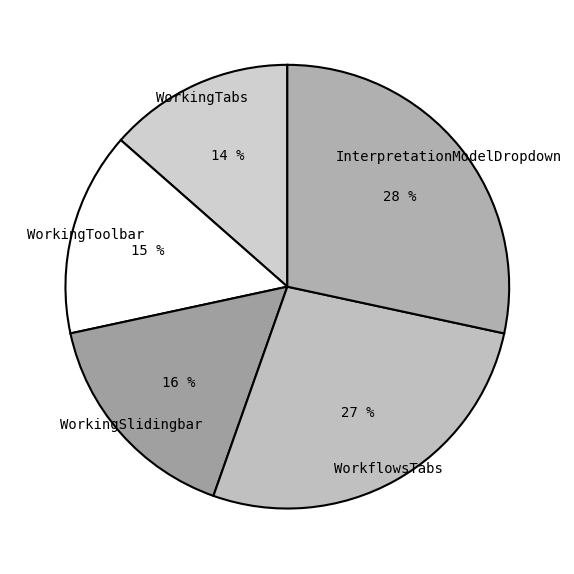

To the nearest percent, what percentage of the pie is WorkingSlidingbar?

16%